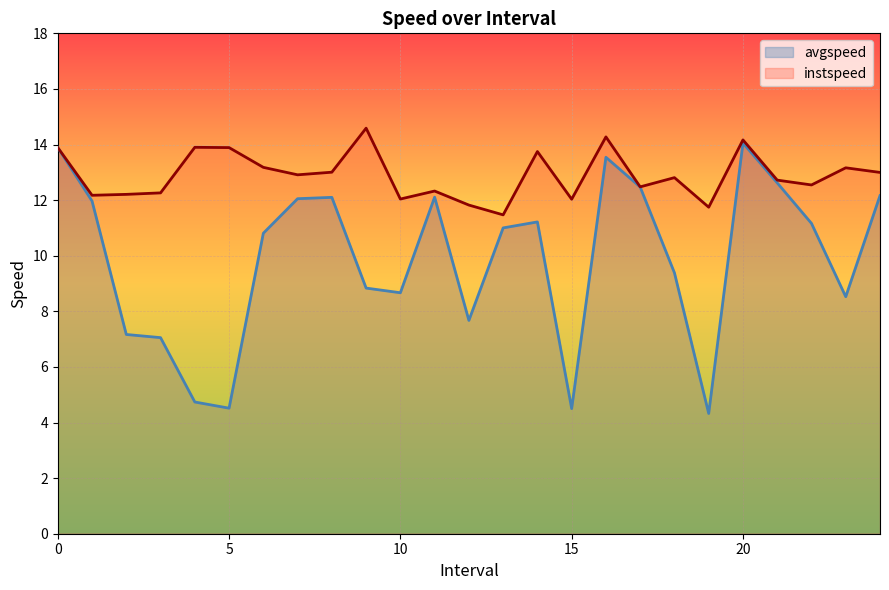

Where is the first local maximum for avgspeed?

8